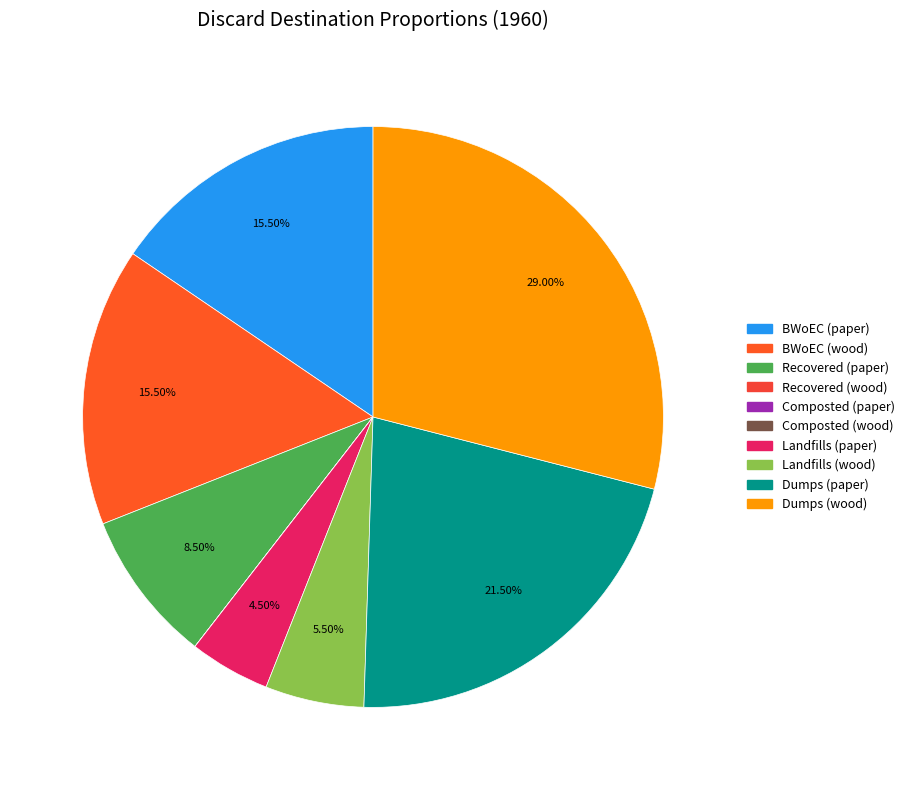

True or false: Landfills (wood) accounts for 6% of the total.

True